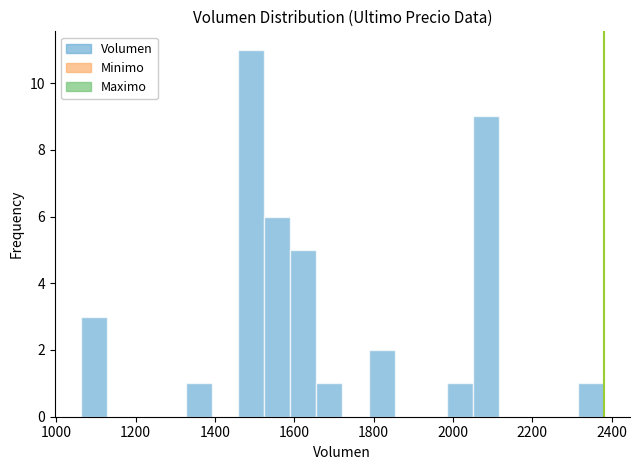

Read against the x-axis, roughly where is the centre of the tallest bar?

1500